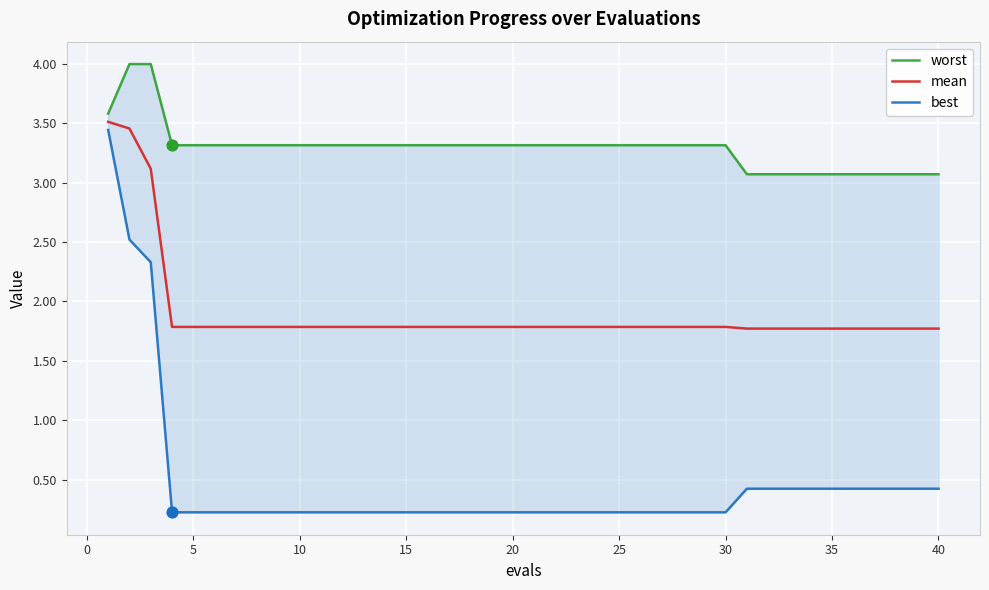

At how many categories does at least one series exceed 1?

40